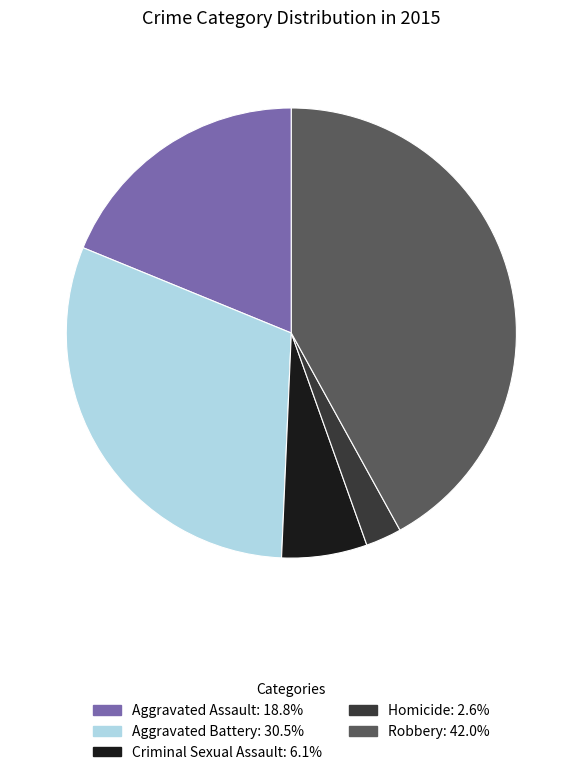

How many slices are in this pie chart?

5